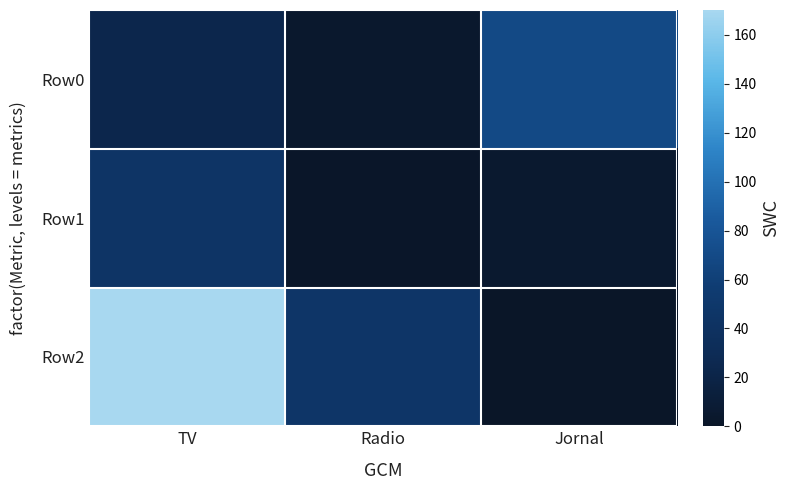

Between Radio and Jornal, which series saw the biggest shift?

Row0